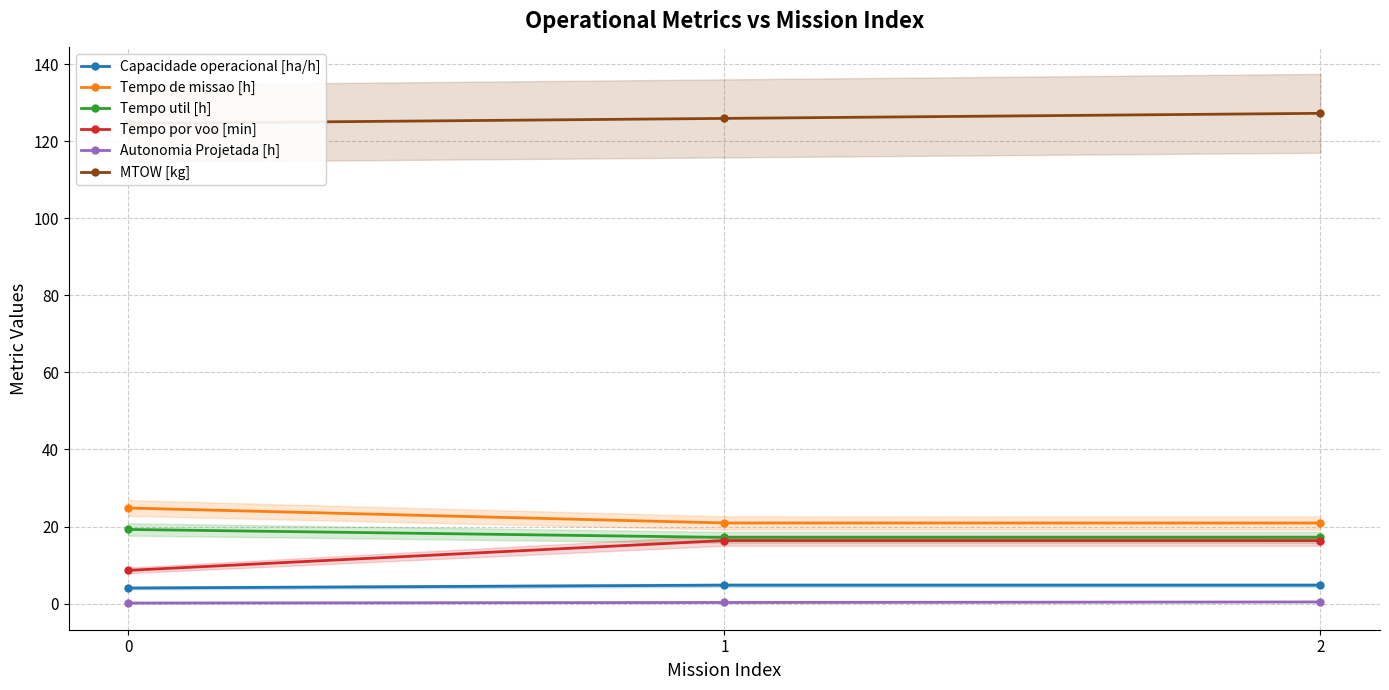

Rank the categories by Tempo de missao [h] value from lowest to highest.

2, 1, 0